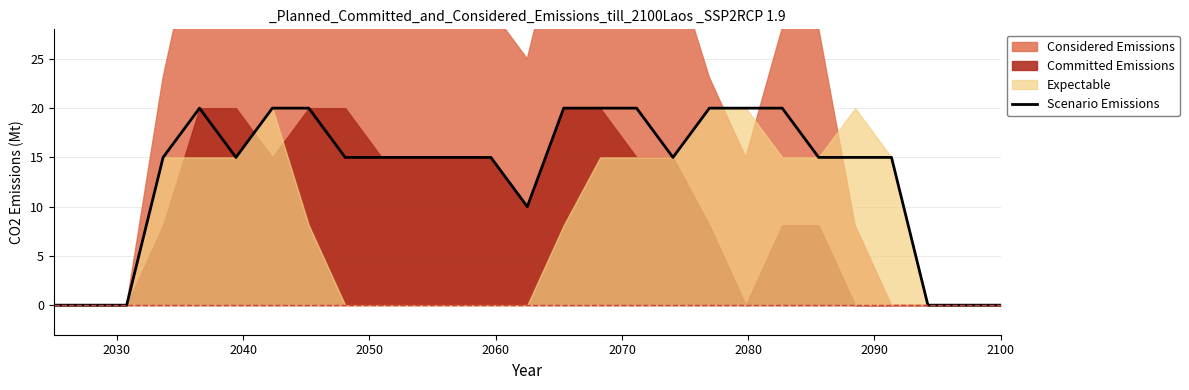

What is the maximum value for Scenario Emissions?

20